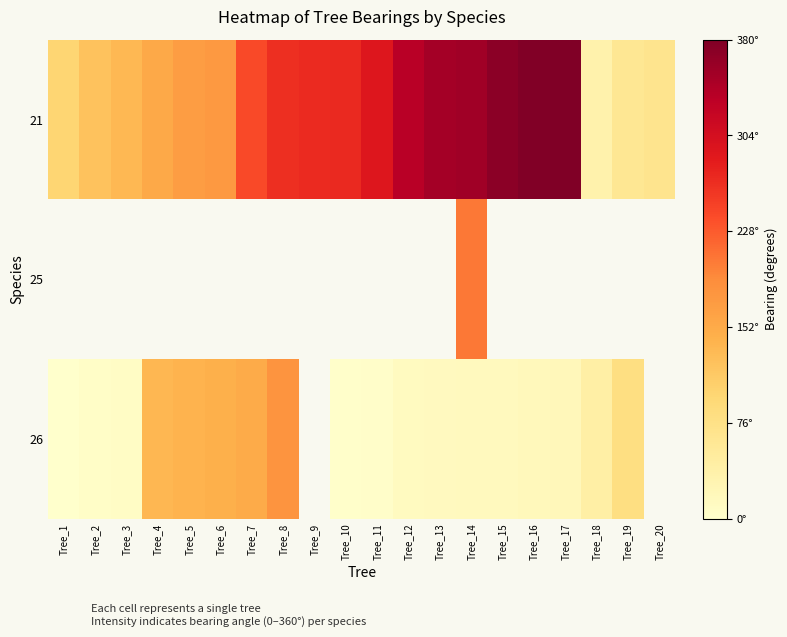

Reading right to left, list all the values displayed in this chart.

21: Tree_20=67	Tree_19=61	Tree_18=35	Tree_17=380	Tree_16=378	Tree_15=370	Tree_14=354	Tree_13=351	Tree_12=335	Tree_11=292	Tree_10=271	Tree_9=269	Tree_8=265	Tree_7=241	Tree_6=175	Tree_5=169	Tree_4=153	Tree_3=135	Tree_2=122	Tree_1=99
25: Tree_20=0	Tree_19=0	Tree_18=0	Tree_17=0	Tree_16=0	Tree_15=0	Tree_14=205	Tree_13=0	Tree_12=0	Tree_11=0	Tree_10=0	Tree_9=0	Tree_8=0	Tree_7=0	Tree_6=0	Tree_5=0	Tree_4=0	Tree_3=0	Tree_2=0	Tree_1=0
26: Tree_20=0	Tree_19=81	Tree_18=42	Tree_17=20	Tree_16=19	Tree_15=16	Tree_14=15	Tree_13=14	Tree_12=13	Tree_11=3	Tree_10=2	Tree_9=0	Tree_8=180	Tree_7=151	Tree_6=145	Tree_5=141	Tree_4=136	Tree_3=8	Tree_2=5	Tree_1=1